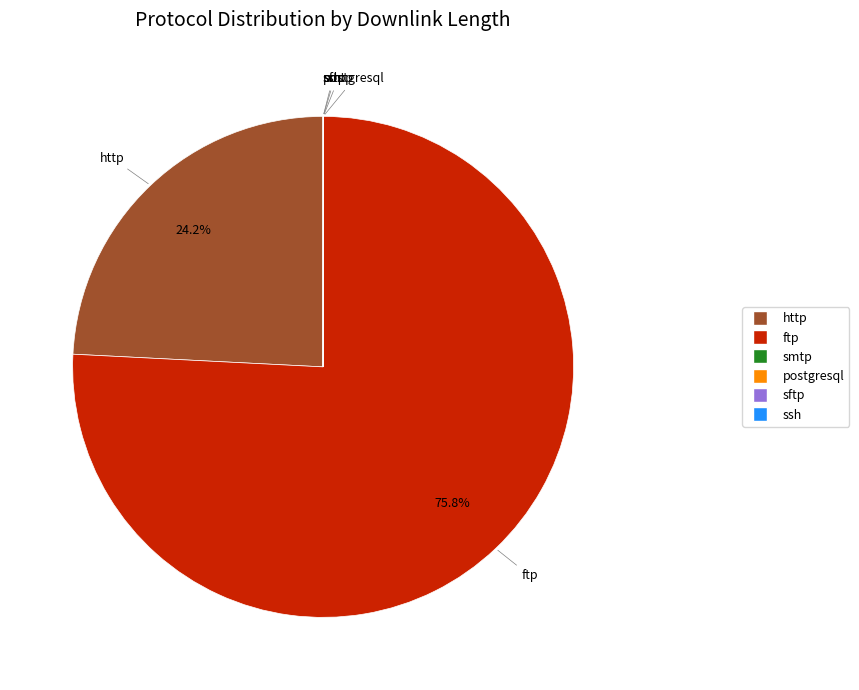

Combined, what portion of the pie is ftp and http?

100.0%